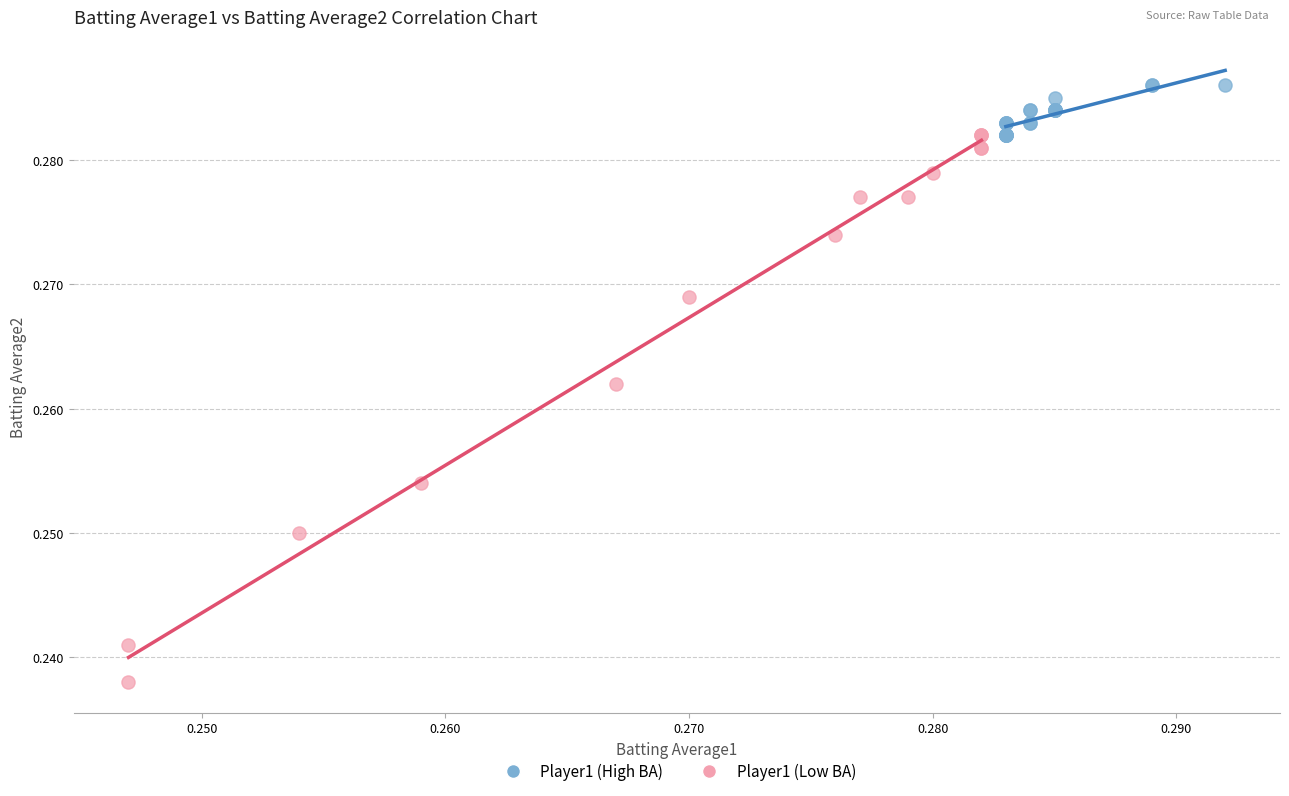

What are all the series names shown in the legend?

Player1 (High BA), Player1 (Low BA)